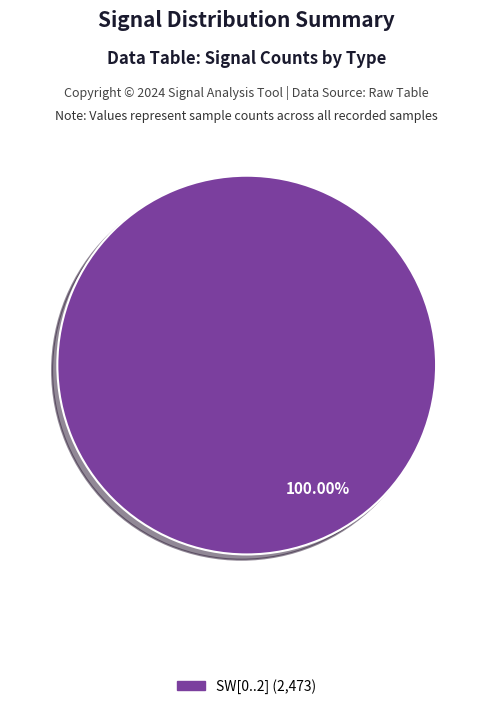

Is there a majority slice in this chart?

Yes